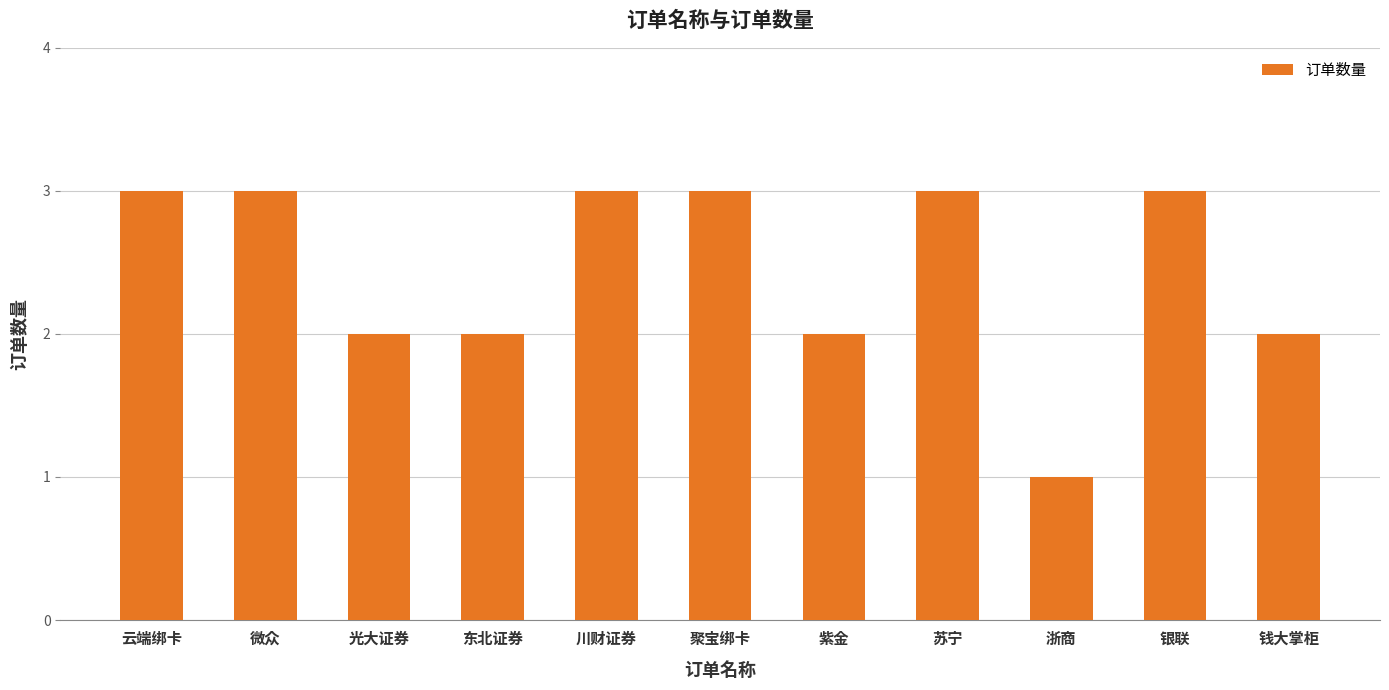

What is the maximum value shown in the chart?

3